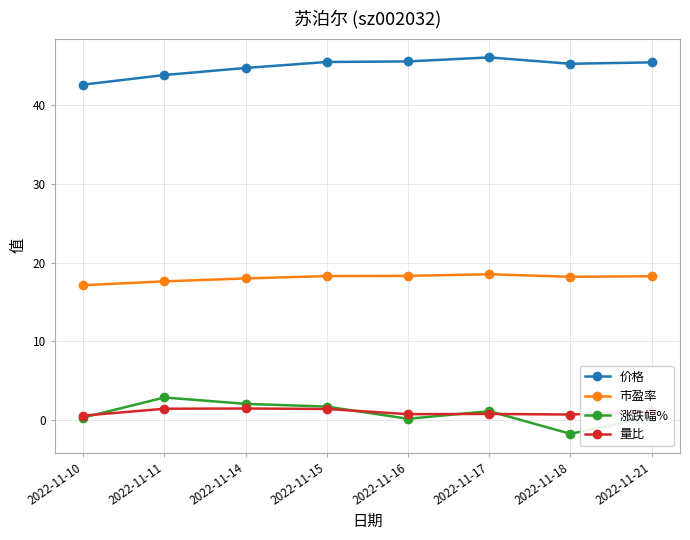

Is the value of 量比 at 2022-11-21 greater than the value of 涨跌幅% at 2022-11-11?

No